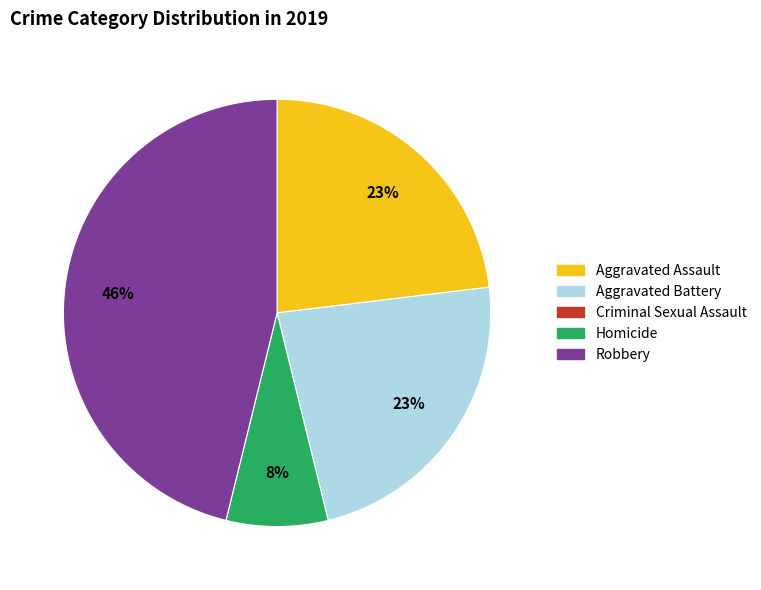

Which slice is the largest?

Robbery